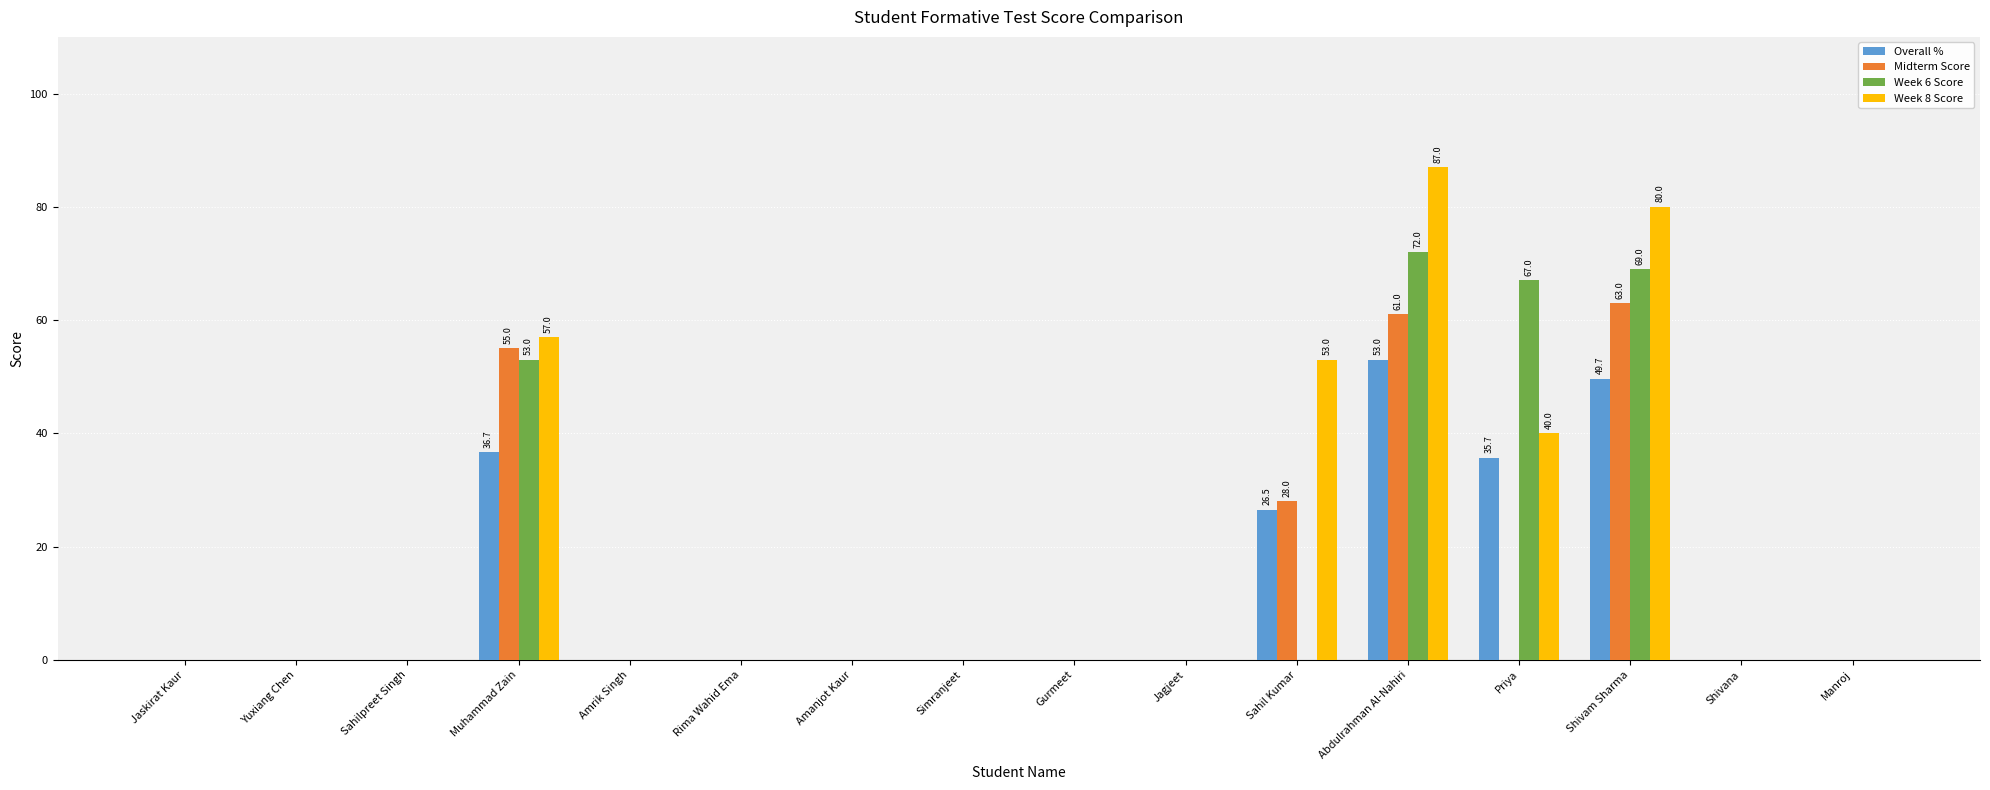

Reading left to right, list all the values displayed in this chart.

Overall %: 0.0	0.0	0.0	36.7	0.0	0.0	0.0	0.0	0.0	0.0	26.5	53.0	35.7	49.7	0.0	0.0
Midterm Score: 0.0	0.0	0.0	55.0	0.0	0.0	0.0	0.0	0.0	0.0	28.0	61.0	0.0	63.0	0.0	0.0
Week 6 Score: 0.0	0.0	0.0	53.0	0.0	0.0	0.0	0.0	0.0	0.0	0.0	72.0	67.0	69.0	0.0	0.0
Week 8 Score: 0.0	0.0	0.0	57.0	0.0	0.0	0.0	0.0	0.0	0.0	53.0	87.0	40.0	80.0	0.0	0.0